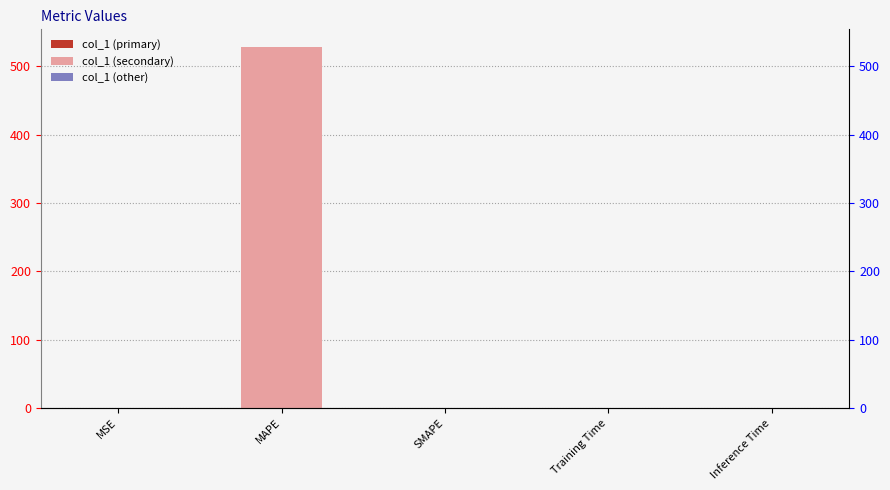

What is the label of the 4th bar from the right?

MAPE